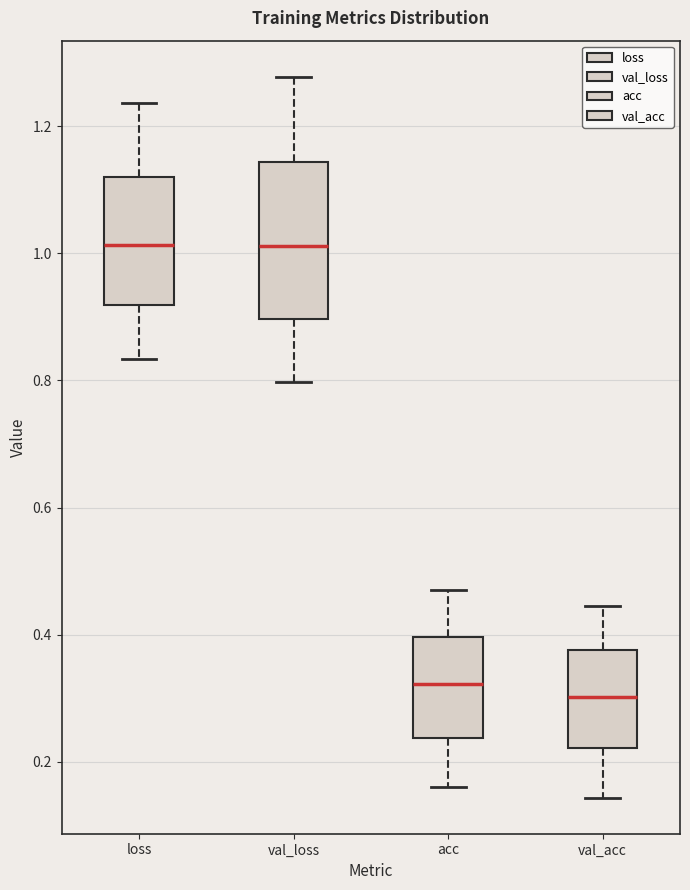

Reading left to right, transcribe this box plot: for each box, give where its median line is, the range the box spans, and where its two whiskers end, as read against the y-axis. The values are not printed on the chart, so give them approximately, as read against the axis.

loss: median 1.02, box 0.92 to 1.12, whiskers 0.84 to 1.24
val_loss: median 1.02, box 0.90 to 1.14, whiskers 0.80 to 1.28
acc: median 0.32, box 0.24 to 0.40, whiskers 0.16 to 0.48
val_acc: median 0.30, box 0.22 to 0.38, whiskers 0.14 to 0.44